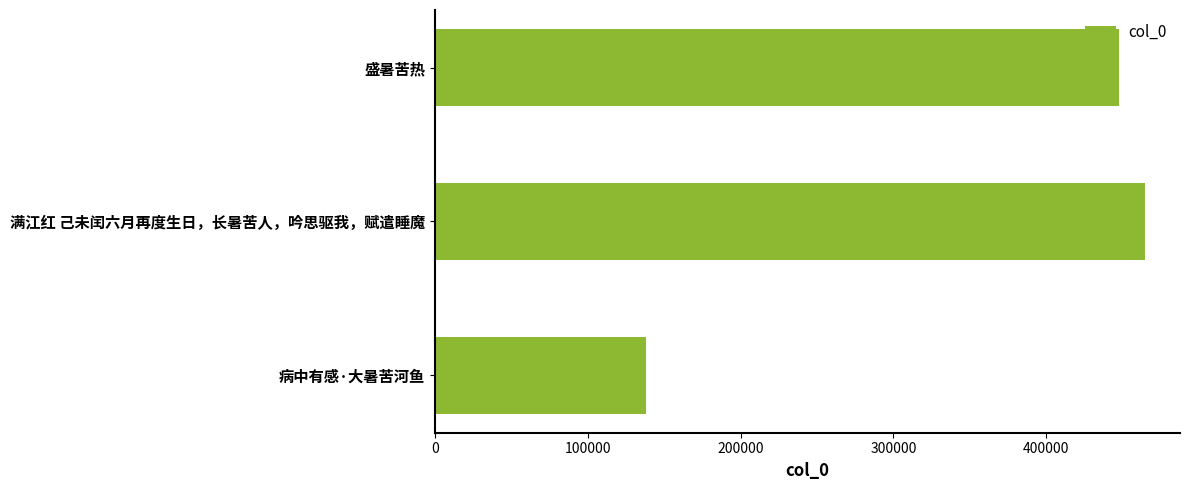

What is the smallest value displayed?

138266